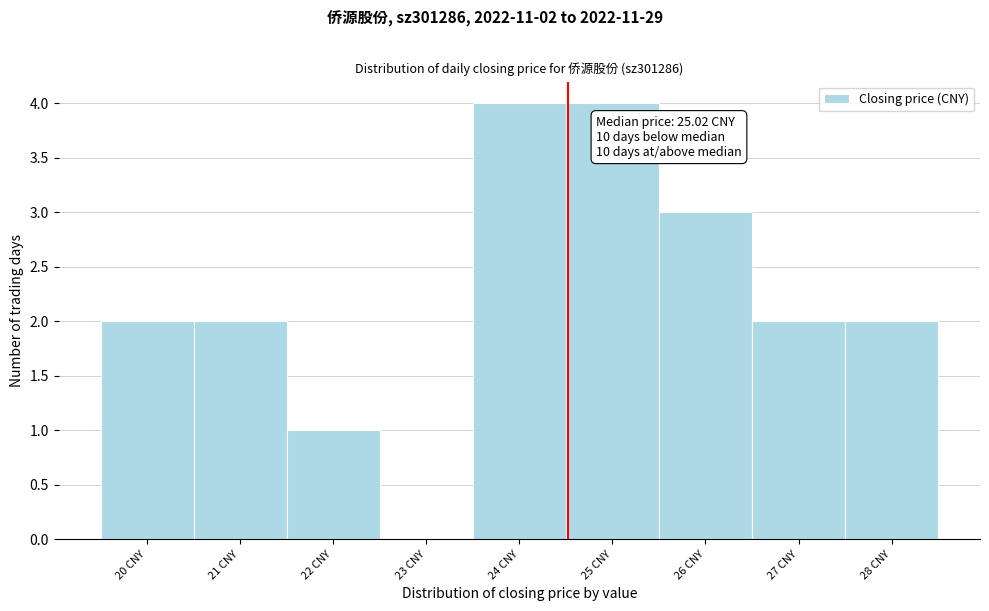

Reading left to right, what are all the values shown in this chart?

20 CNY=2	21 CNY=2	22 CNY=1	23 CNY=0	24 CNY=4	25 CNY=4	26 CNY=3	27 CNY=2	28 CNY=2